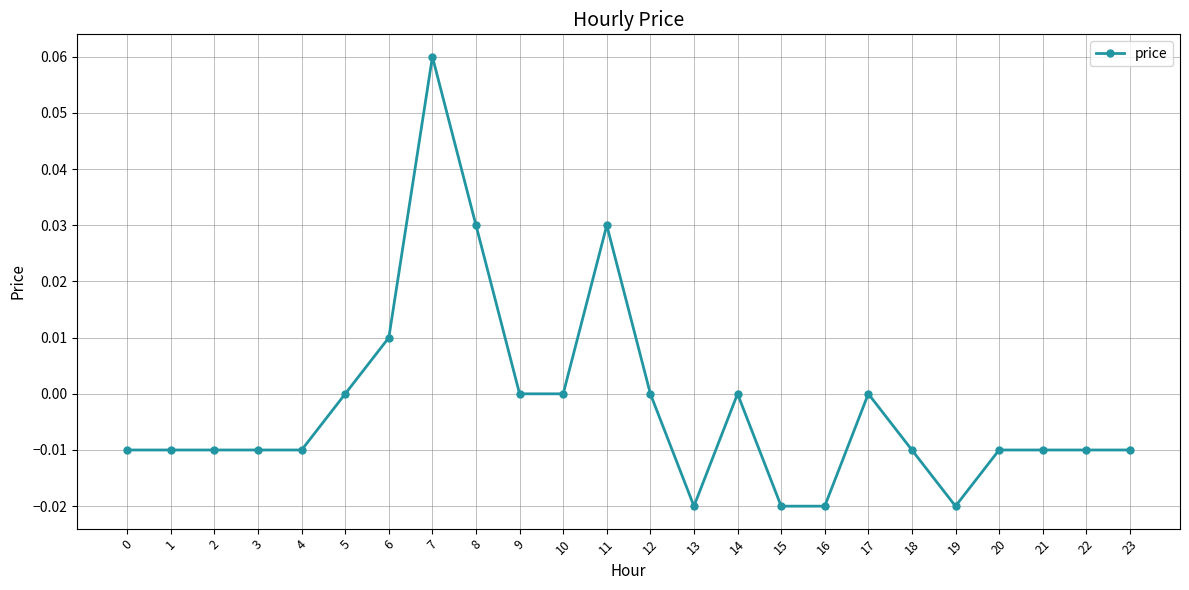

Count the values in the range 0 to 1.

10